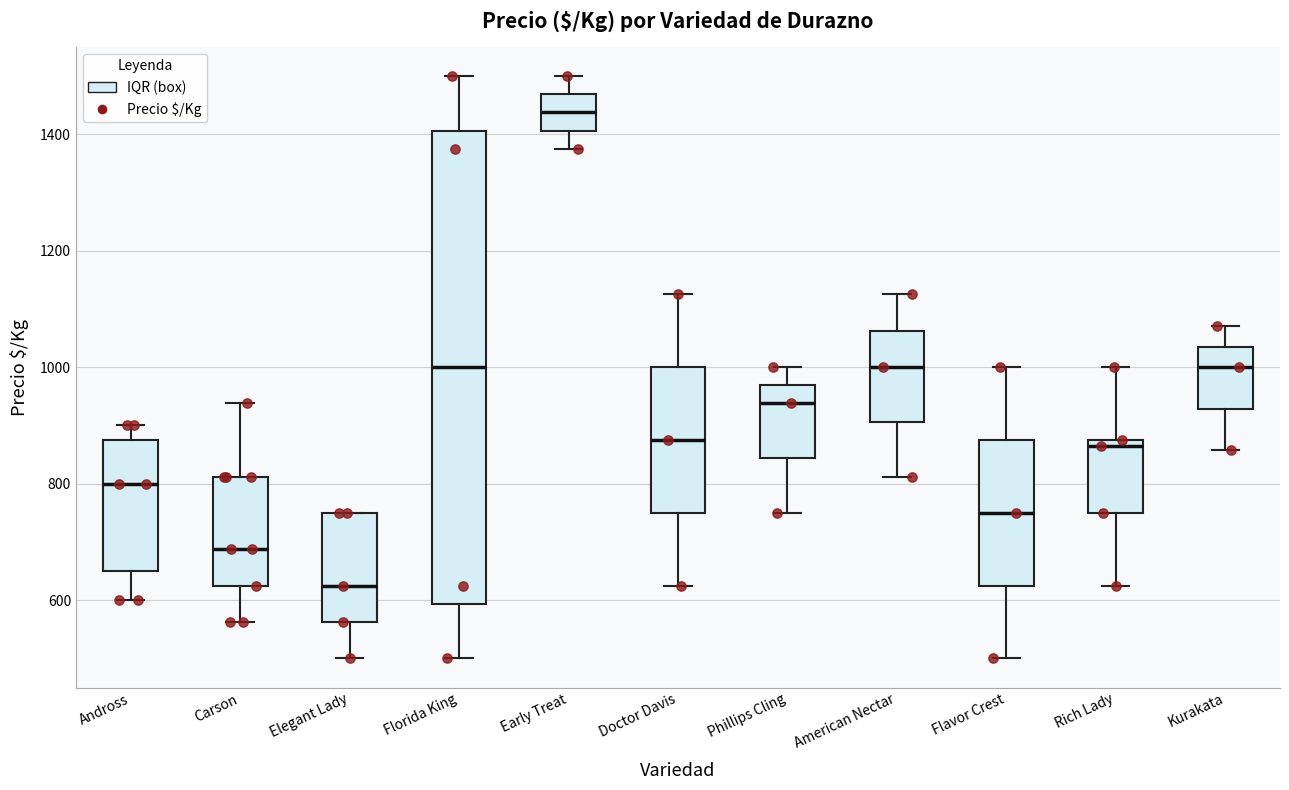

Which box is the tallest, from its lower edge to its upper edge?

Florida King